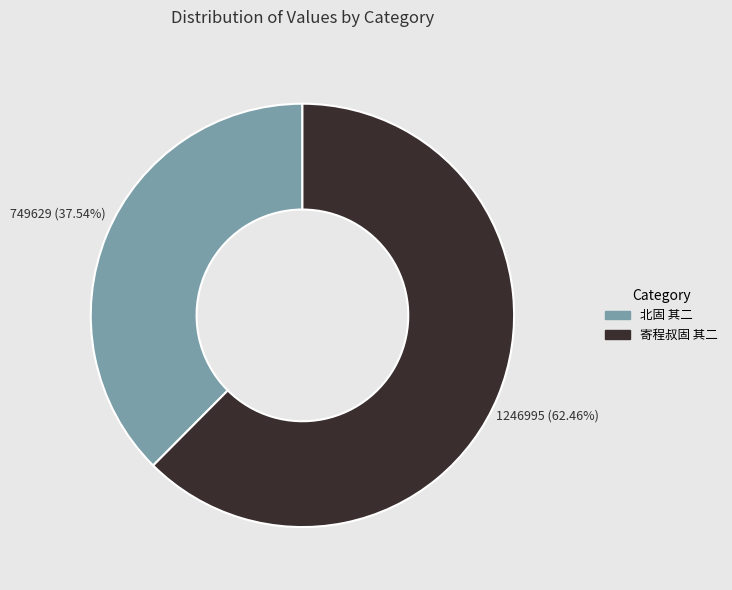

To the nearest percent, what percentage of the pie is 寄程叔固 其二?

62%